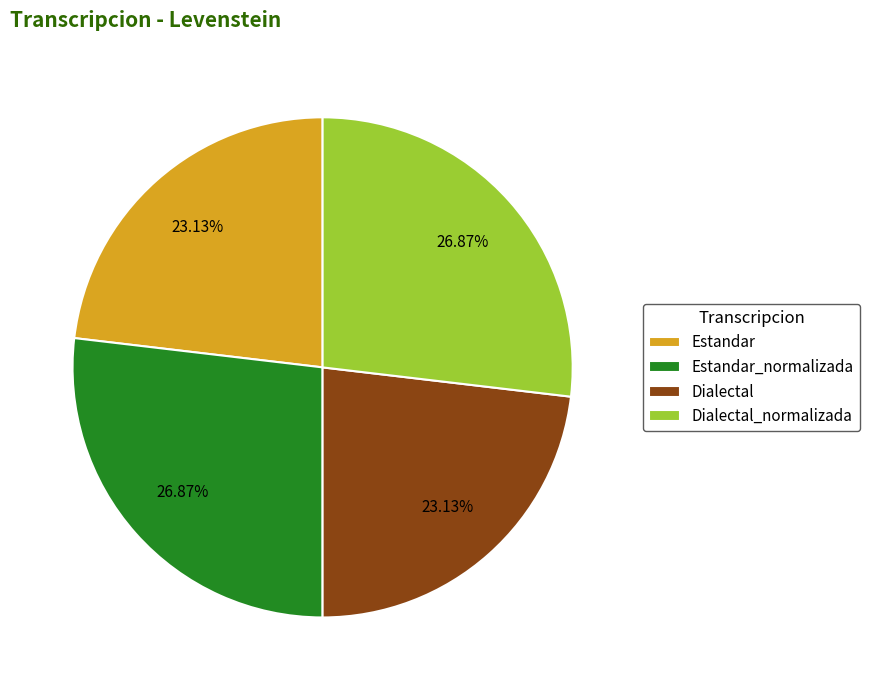

To the nearest percent, what is the difference between the largest and smallest slice percentages?

4%